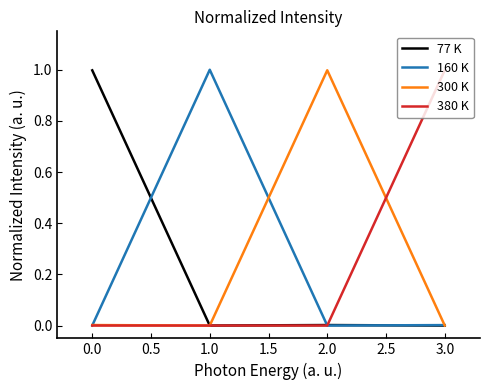

Is it true that 77 K equals 1.8 at 0.0?

False